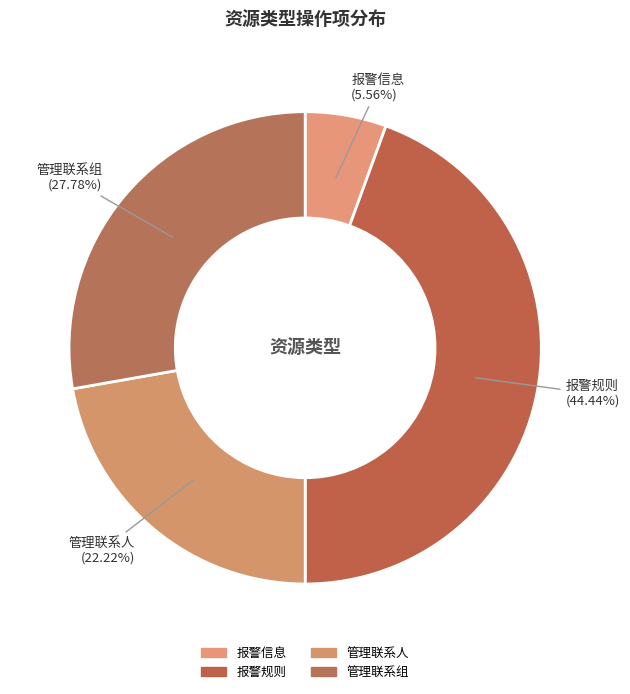

To the nearest percent, what is the average slice percentage?

25%